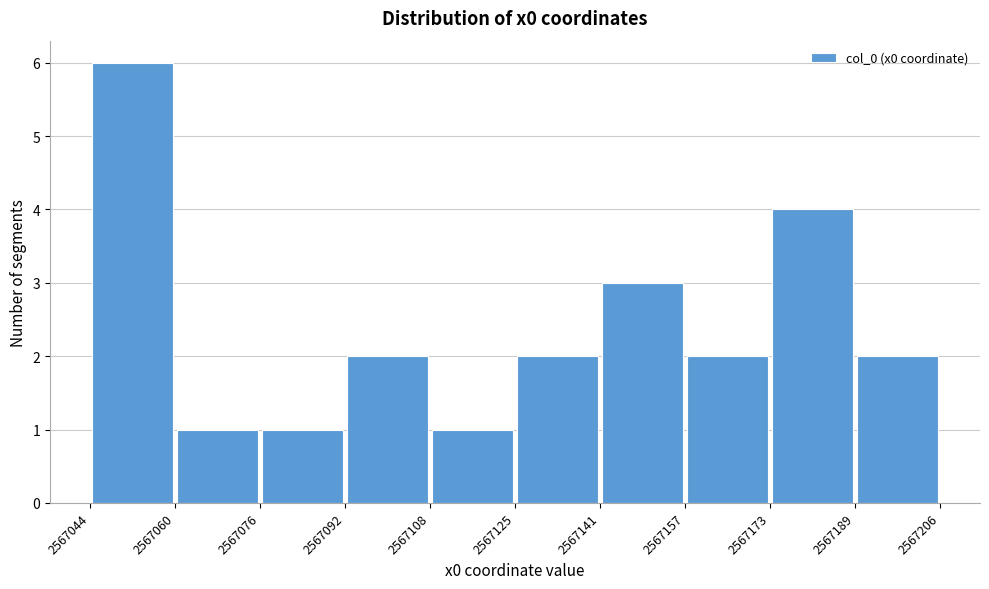

Reading left to right, list every bar in this chart as the range it spans on the x-axis followed by its height. The values are not printed on the chart, so give them approximately, as read against the axis.

2567044 to 2567060: 6
2567060 to 2567076: 1
2567076 to 2567092: 1
2567092 to 2567108: 2
2567108 to 2567125: 1
2567125 to 2567141: 2
2567141 to 2567157: 3
2567157 to 2567173: 2
2567173 to 2567189: 4
2567189 to 2567206: 2